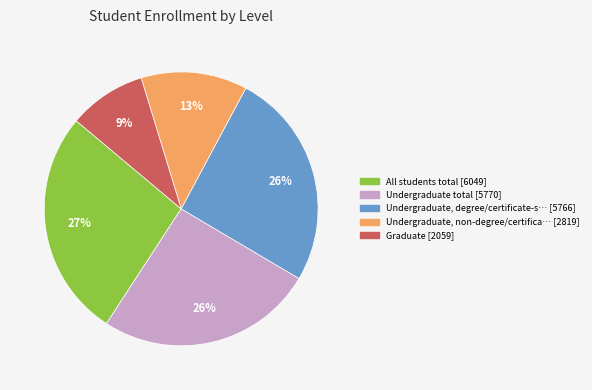

How many slices are in this pie chart?

5